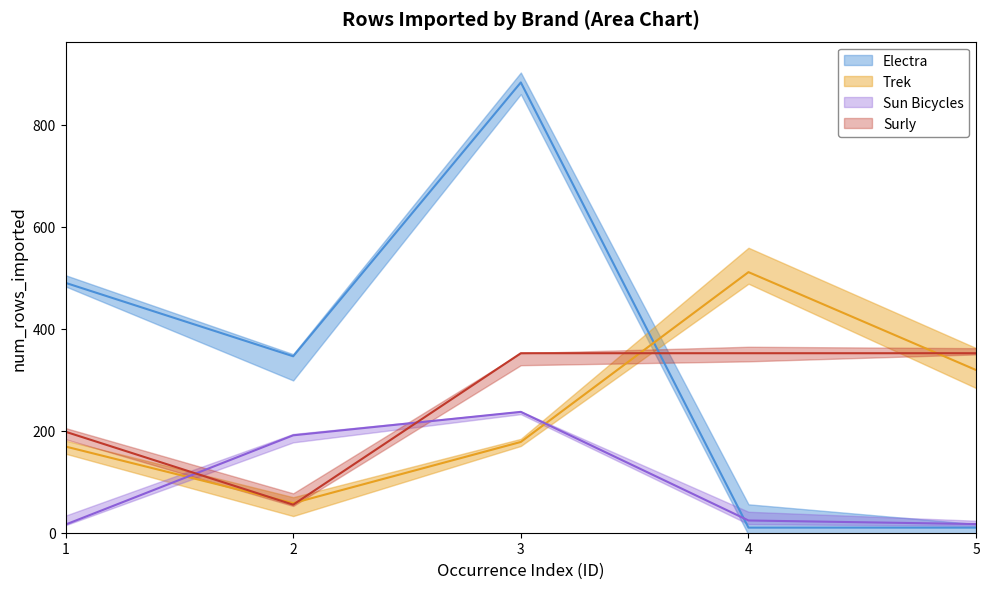

True or false: Trek and Sun Bicycles cross at least once.

True